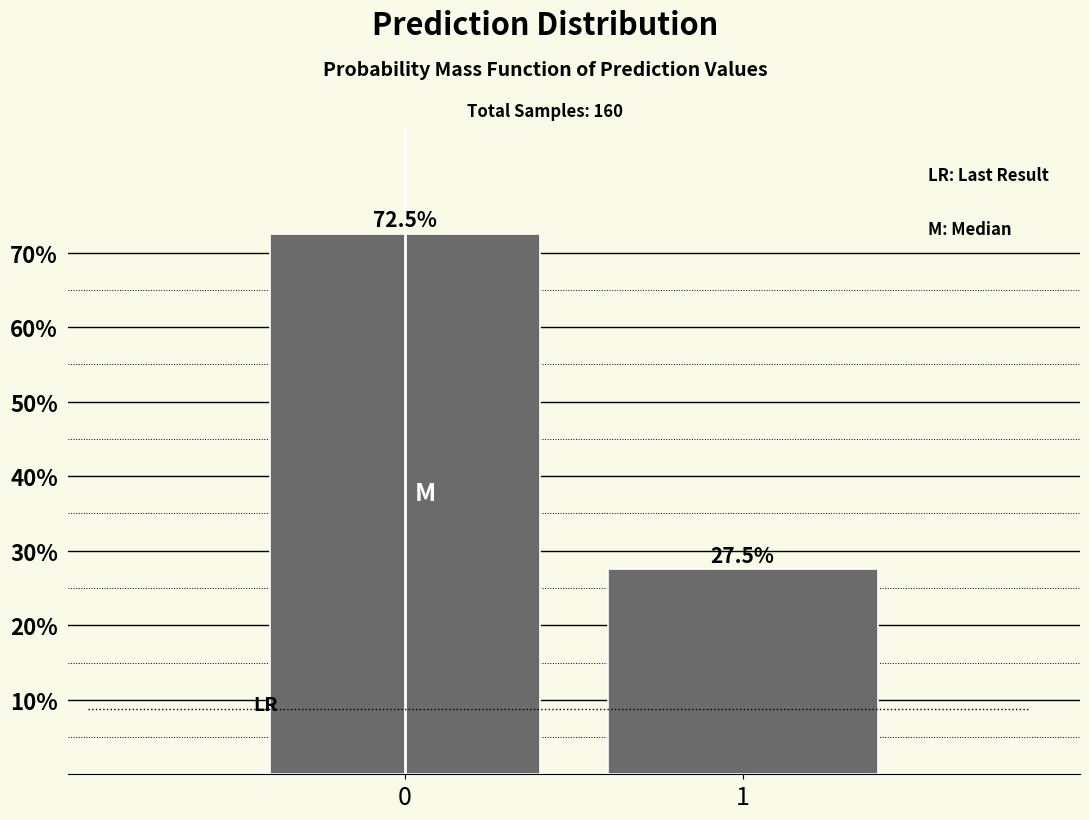

Reading left to right, list all the values displayed in this chart.

0=72.5	1=27.5